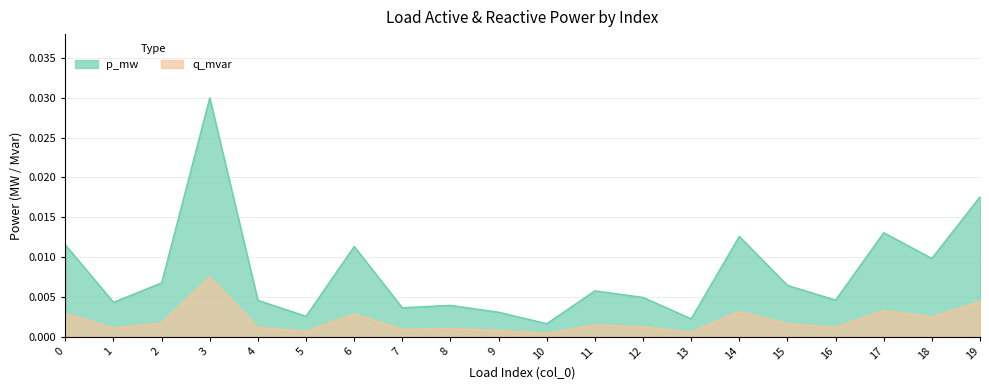

True or false: q_mvar and p_mw intersect in this chart.

False